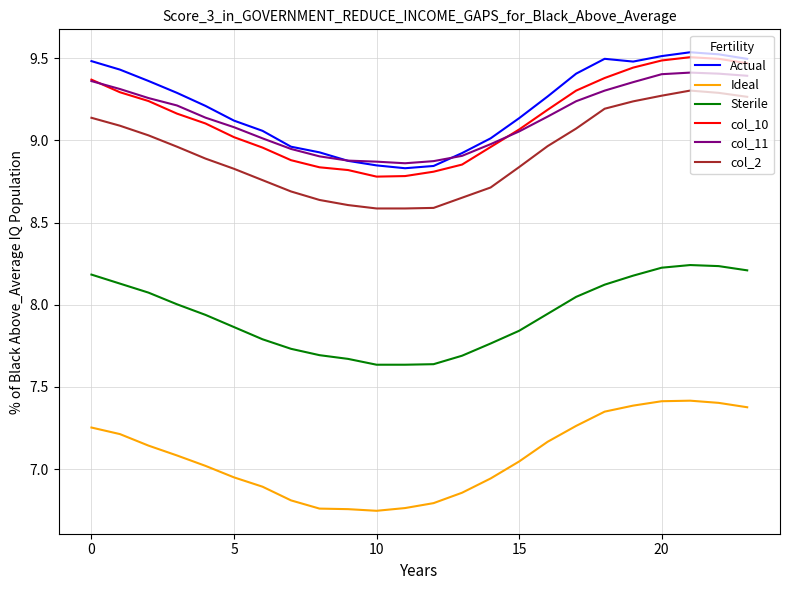

True or false: Ideal and Actual cross at least once.

False